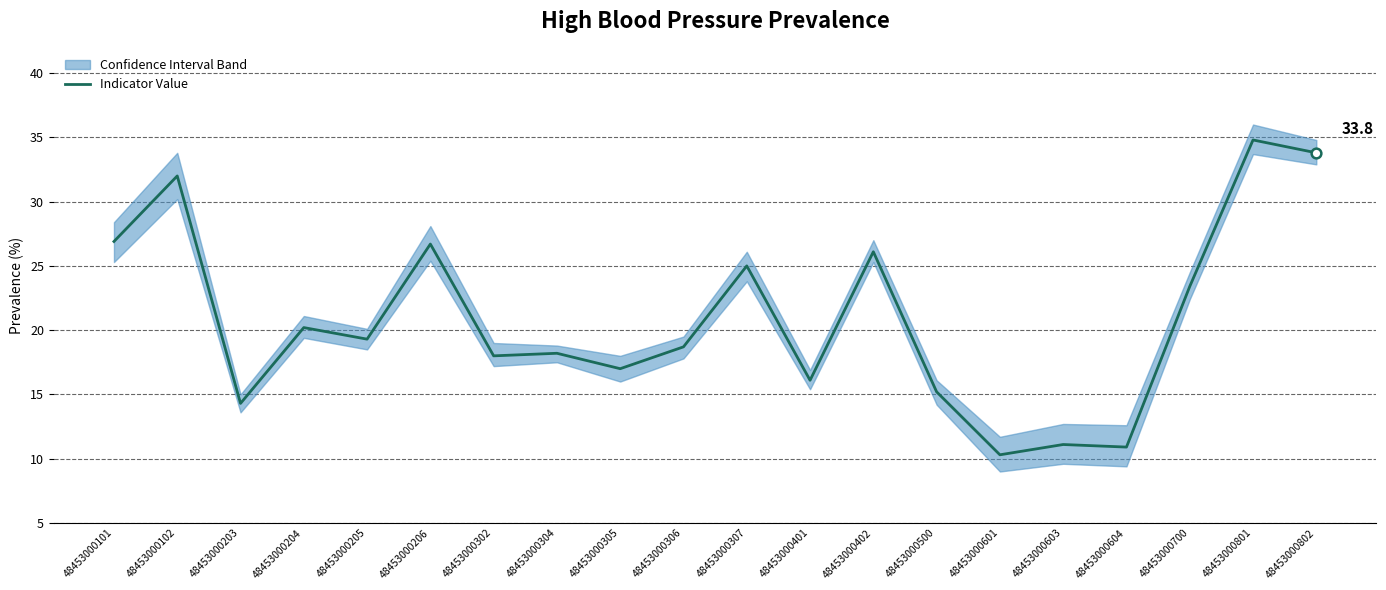

What value does the data have at 48453000305?

17.0